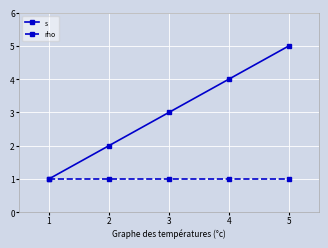

Which series has the widest spread of values?

s